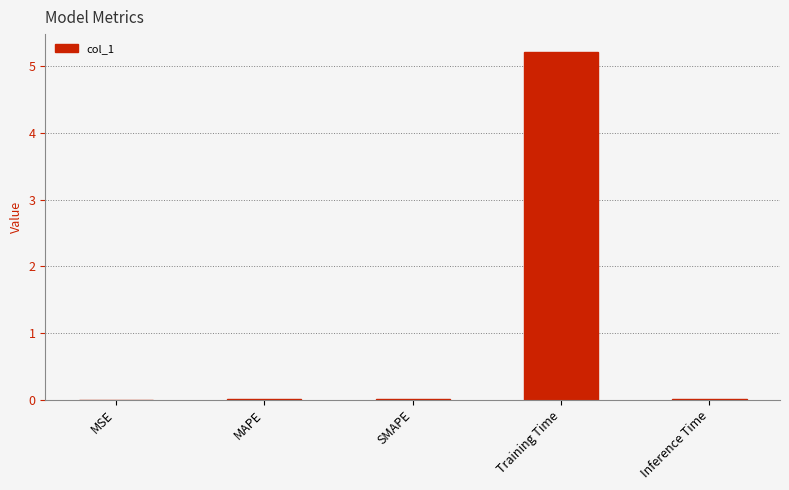

The value at SMAPE is 0.0. True or false?

True